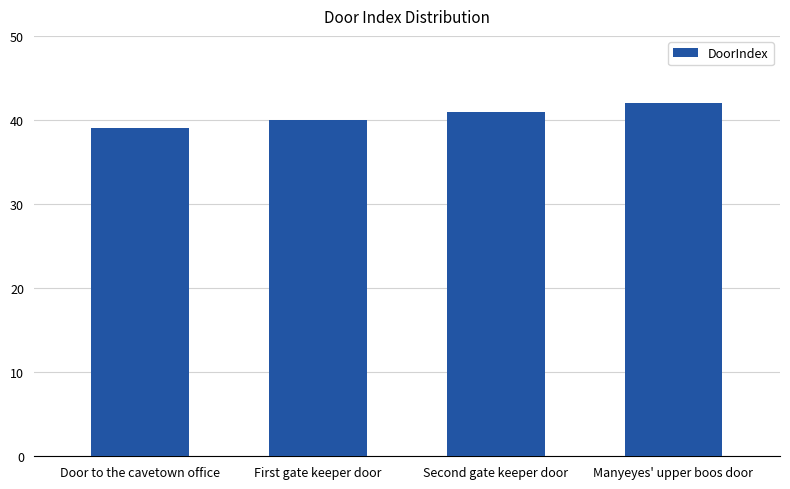

What is the difference between the maximum and second lowest values?

2